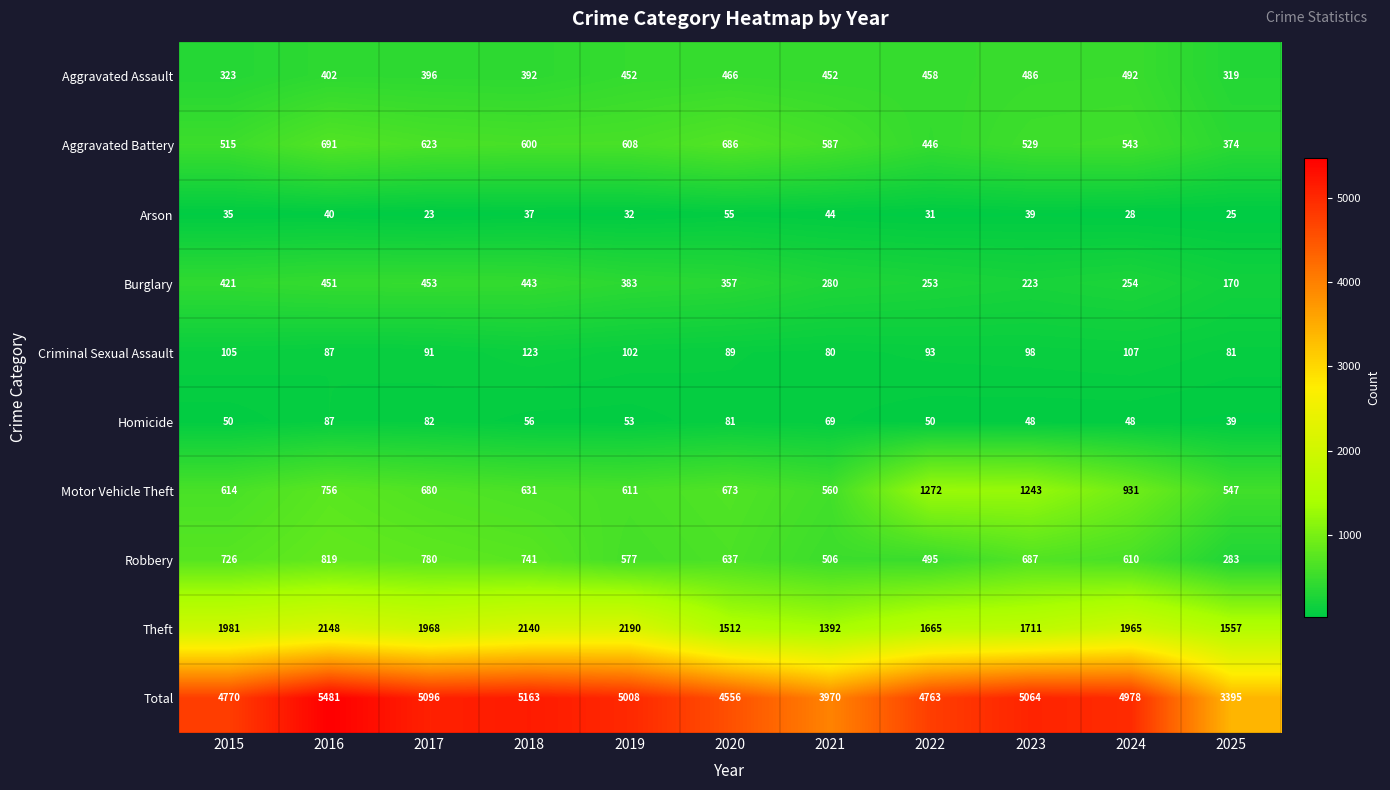

Which series has the largest total across all categories?

Total